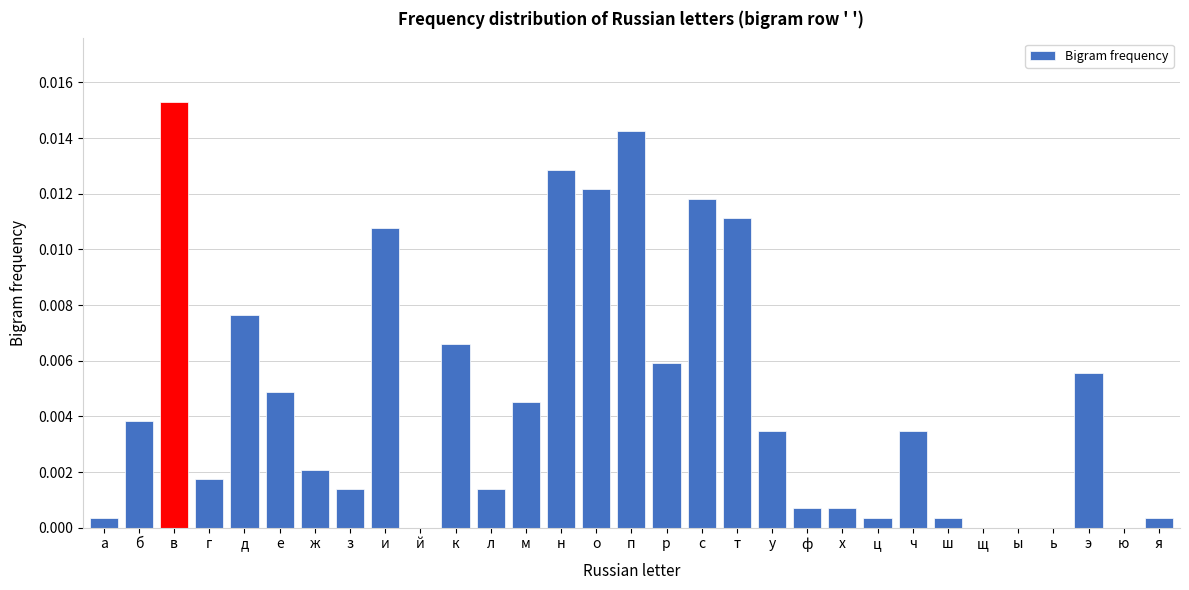

Between щ and б, which is larger?

б